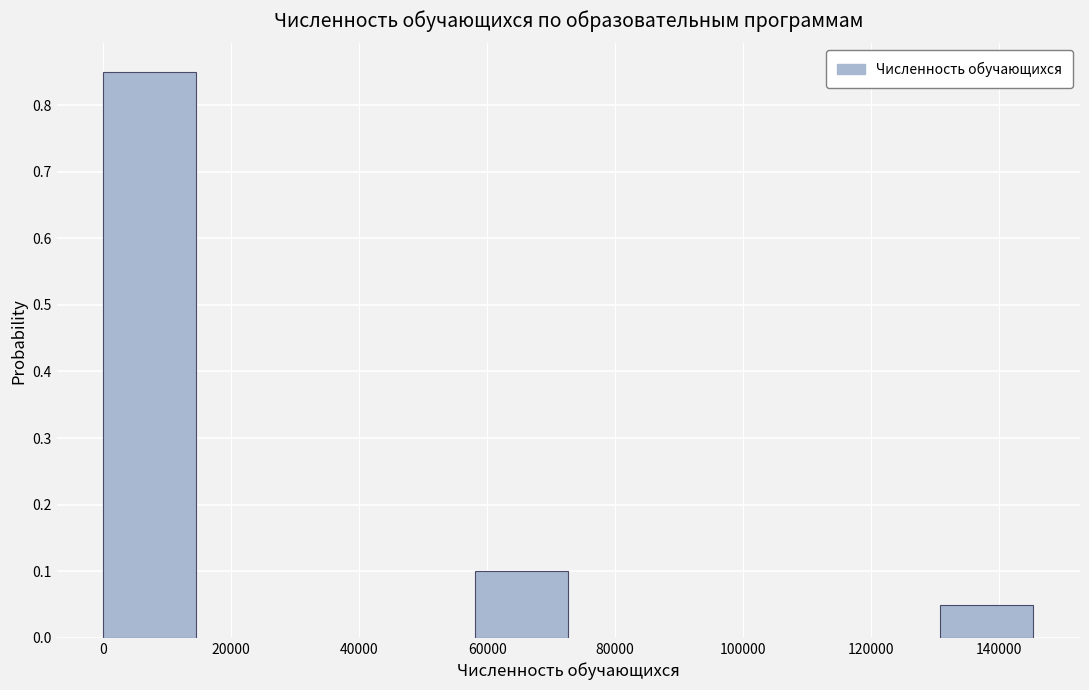

Reading left to right, transcribe this chart: for each bar, give the range it covers on the x-axis and its height. Neither the bar edges nor the heights are printed on the chart, so give them approximately, as read against the axes.

0 to 14000: 0.85
14000 to 30000: 0
30000 to 44000: 0
44000 to 58000: 0
58000 to 72000: 0.10
72000 to 88000: 0
88000 to 102000: 0
102000 to 116000: 0
116000 to 130000: 0
130000 to 146000: 0.05